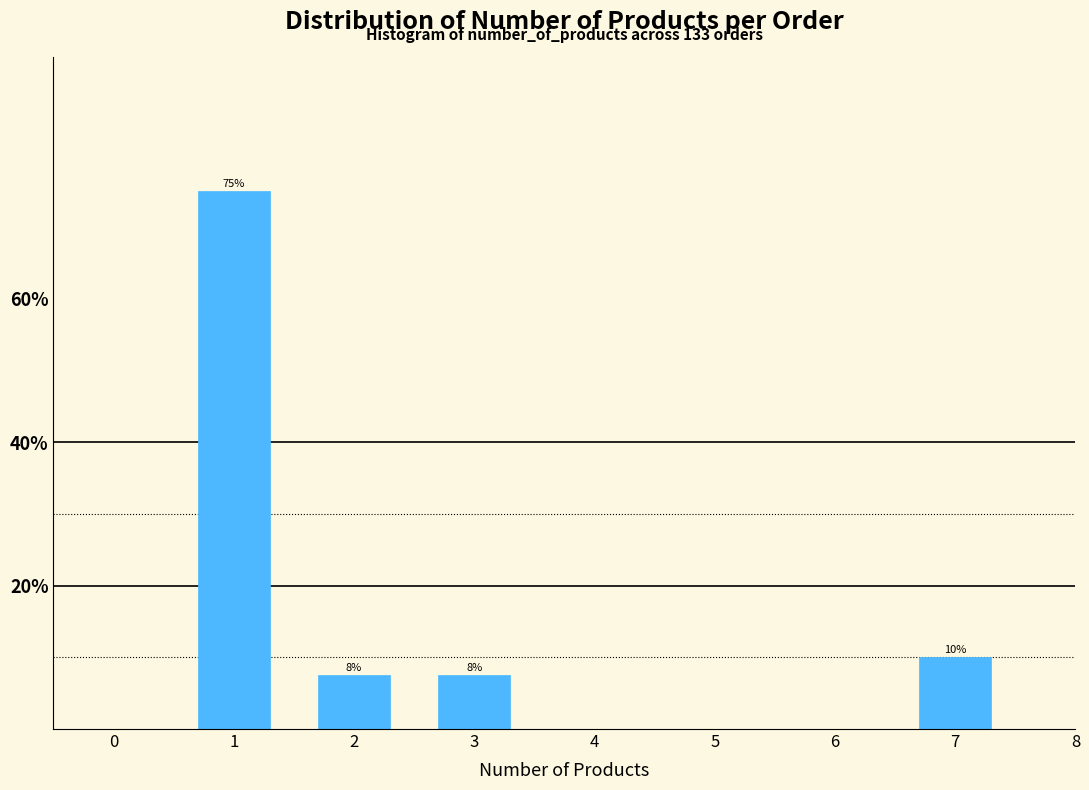

What is the change in value from 1 to 7?

-65.0